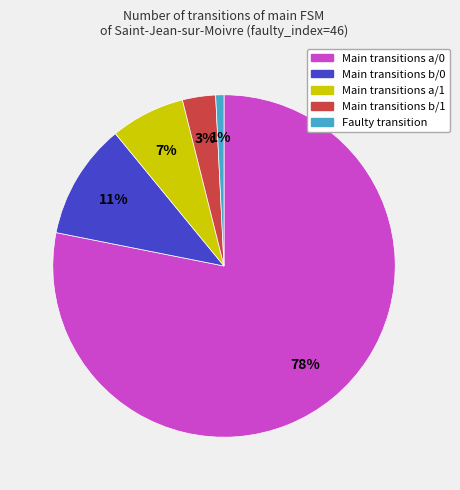

To the nearest percent, what is the difference between the largest and smallest slice percentages?

77%